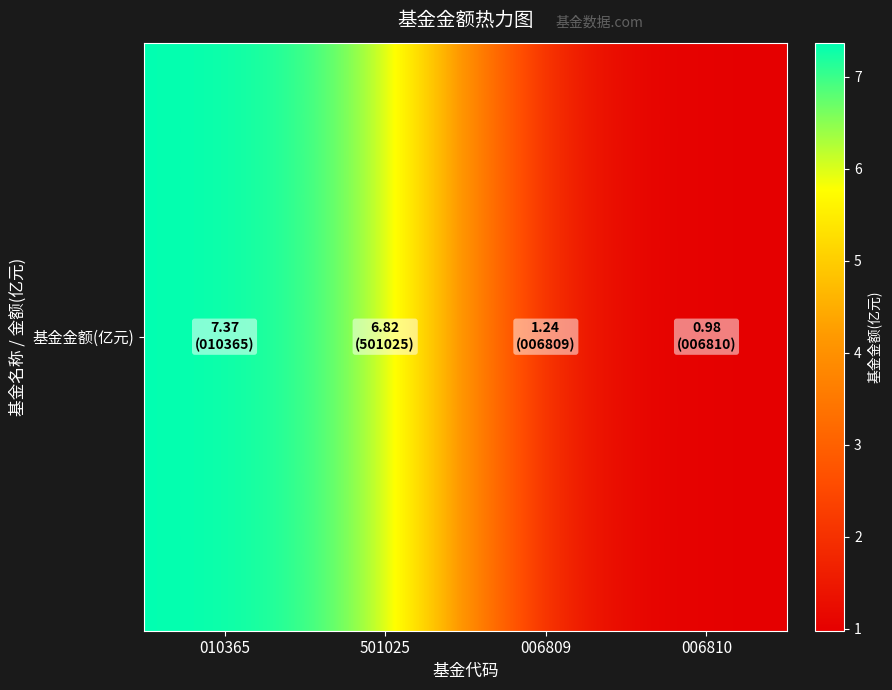

Reading left to right, what are all the values shown in this chart?

7.4	6.8	1.2	1.0